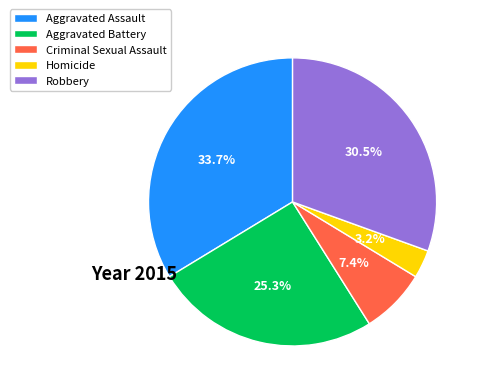

Rank the categories by value from lowest to highest.

Homicide, Criminal Sexual Assault, Aggravated Battery, Robbery, Aggravated Assault